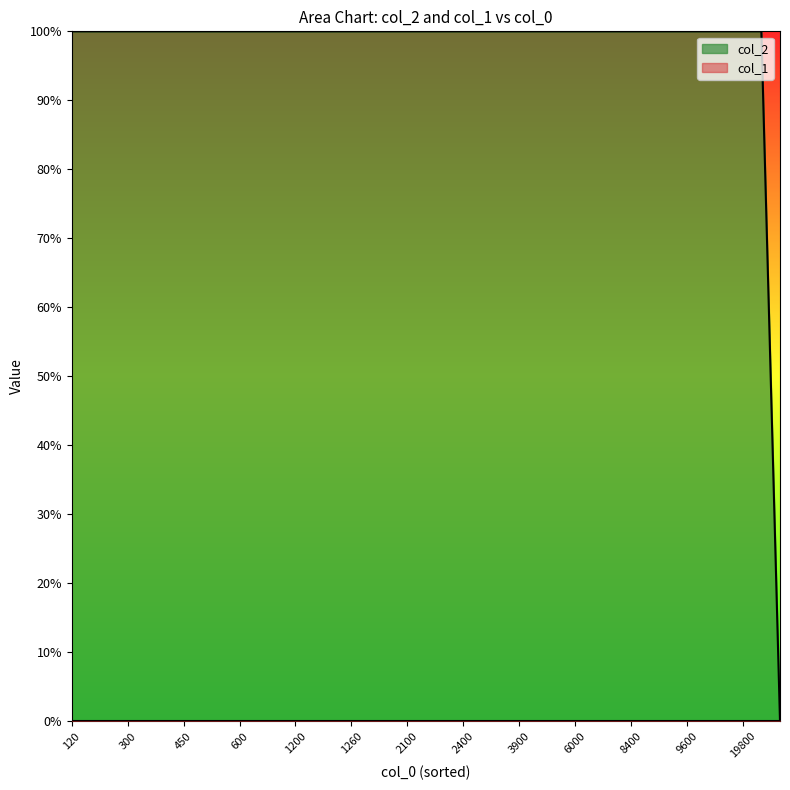

Reading left to right, what are all the values shown in this chart?

1	1	1	1	1	1	1	1	1	1	1	1	1	1	1	1	1	1	1	1	1	1	1	1	1	1	1	1	1	1	1	1	1	1	1	1	1	1	0